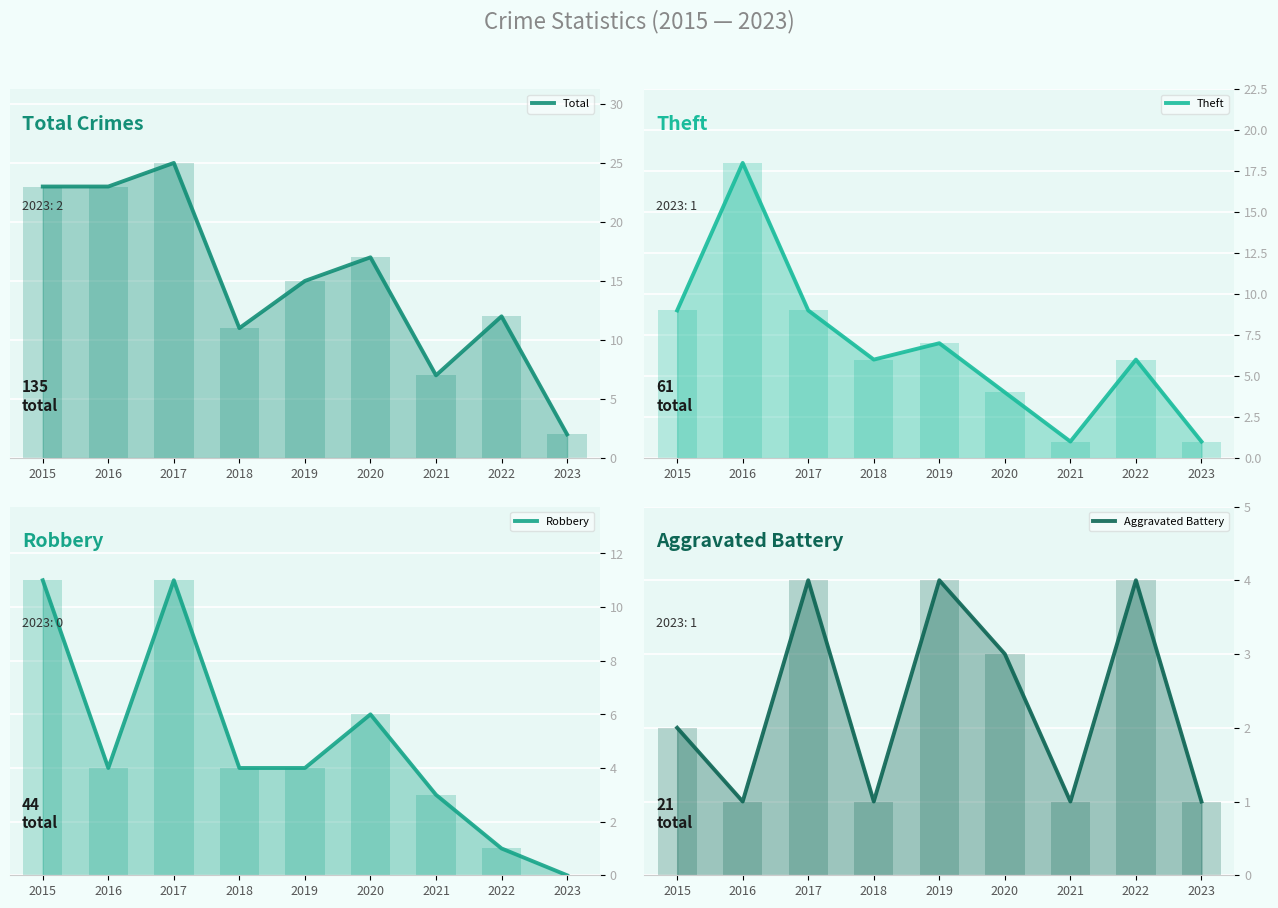

How many Aggravated Battery values are between 1 and 4?

9